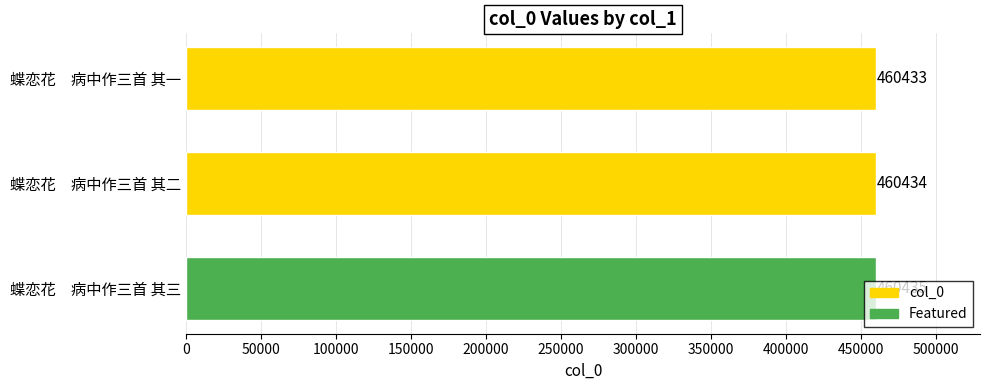

Which has a higher value, 蝶恋花　病中作三首 其三 or 蝶恋花　病中作三首 其二?

蝶恋花　病中作三首 其三